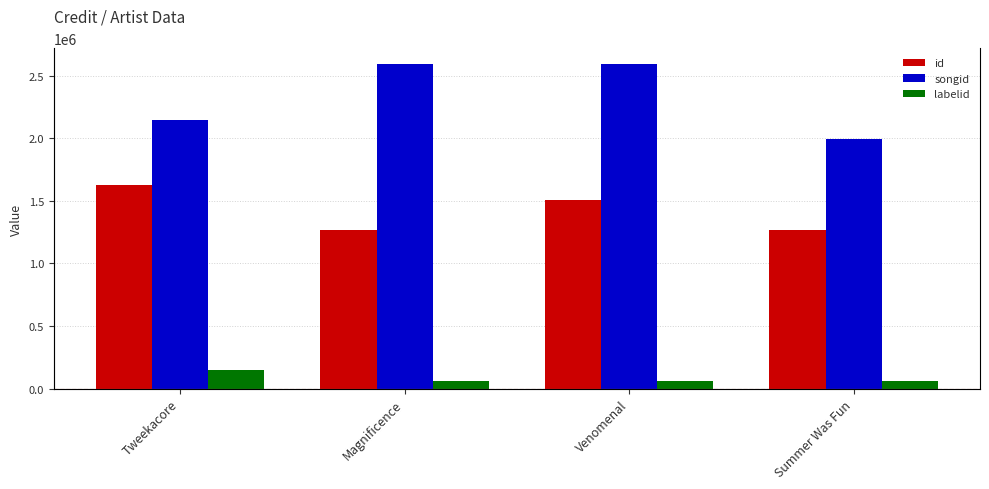

What is the difference between the second highest and second lowest values in the songid series?

442707